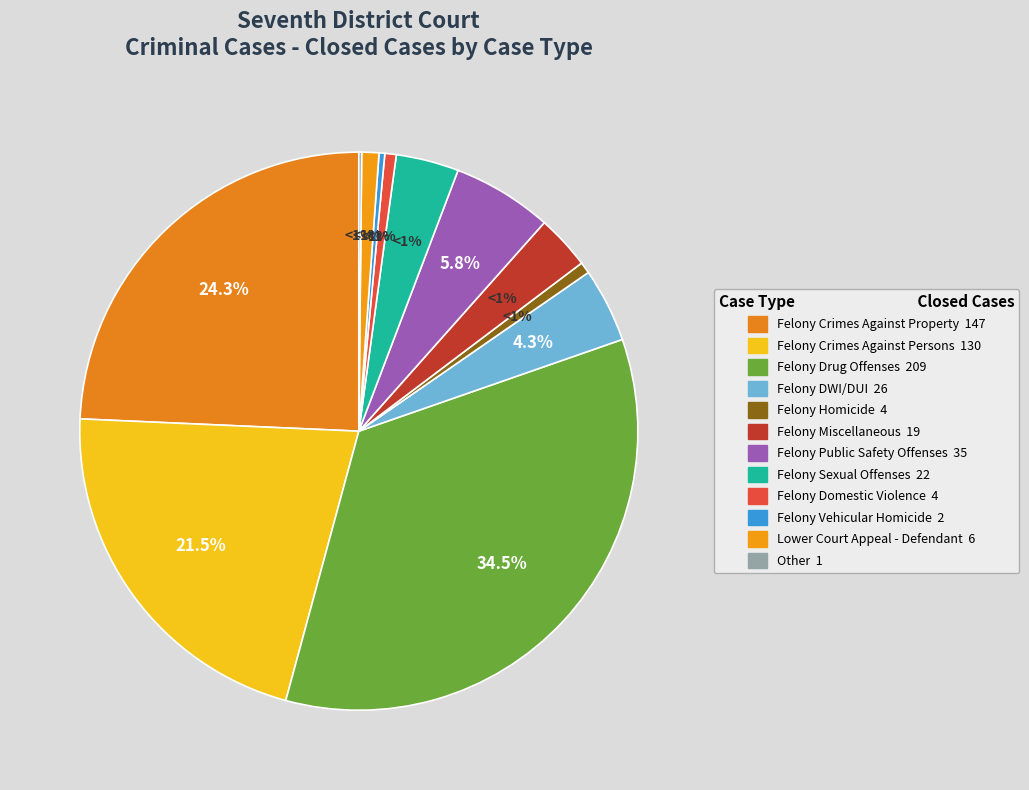

True or false: Felony Miscellaneous accounts for 1% of the total.

False